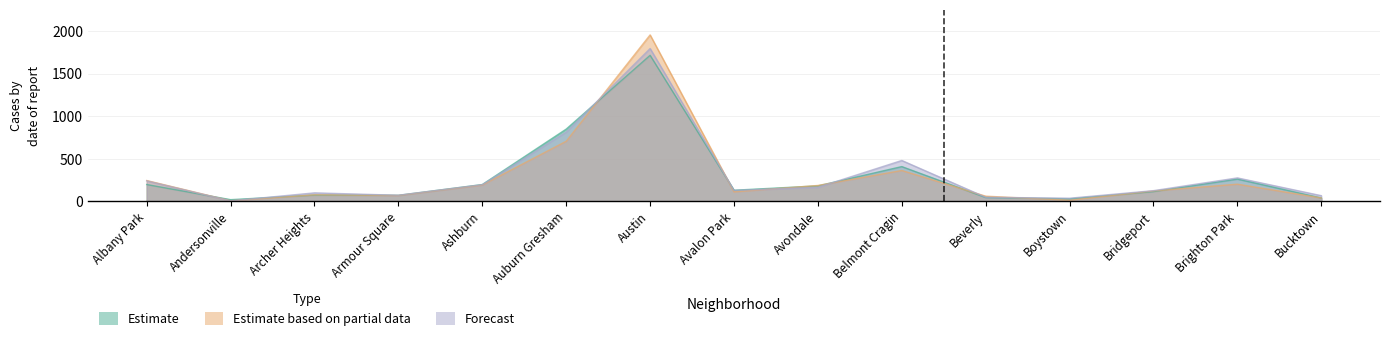

What is the difference between the Estimate values at Brighton Park and Belmont Cragin?

147